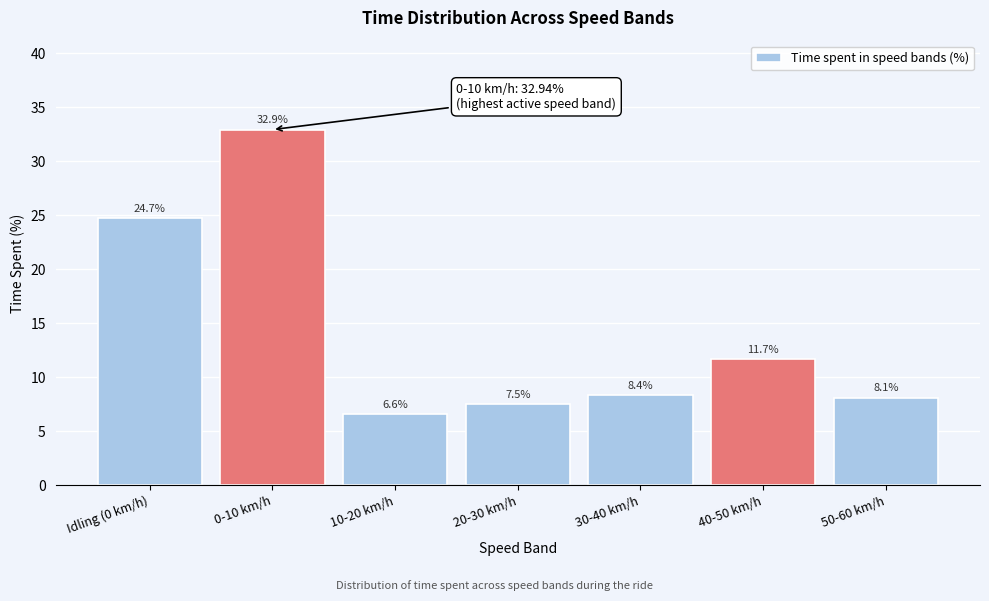

Reading left to right, extract all data points from this chart.

Idling (0 km/h)=24.7	0-10 km/h=32.9	10-20 km/h=6.6	20-30 km/h=7.5	30-40 km/h=8.4	40-50 km/h=11.7	50-60 km/h=8.1